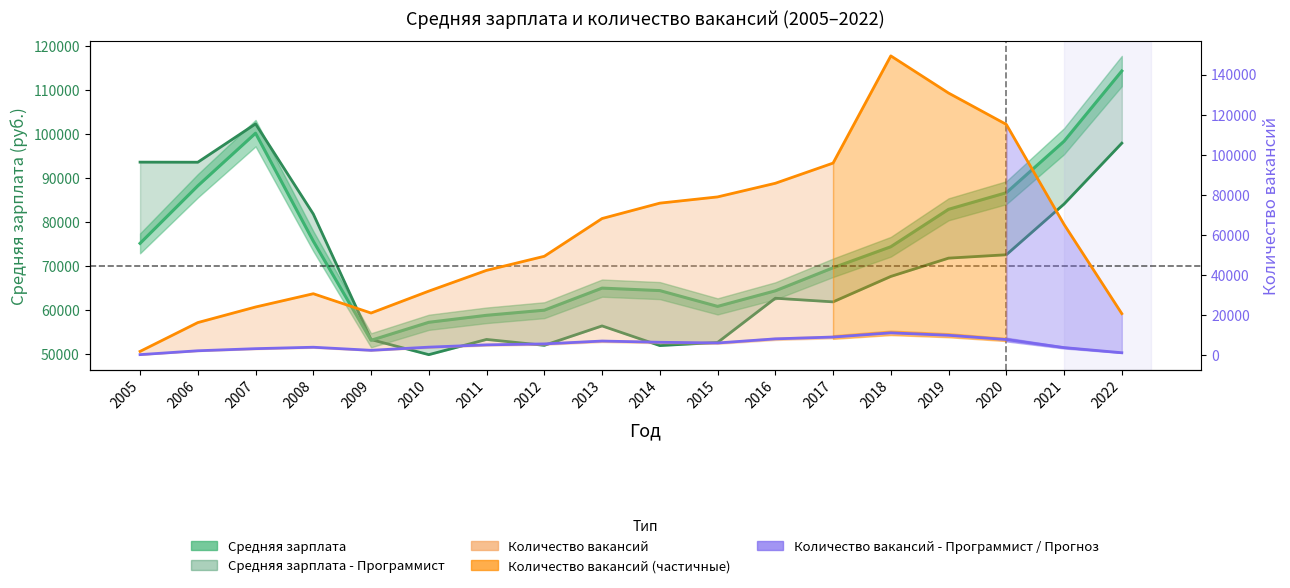

Which category has the highest value across all series?

2018